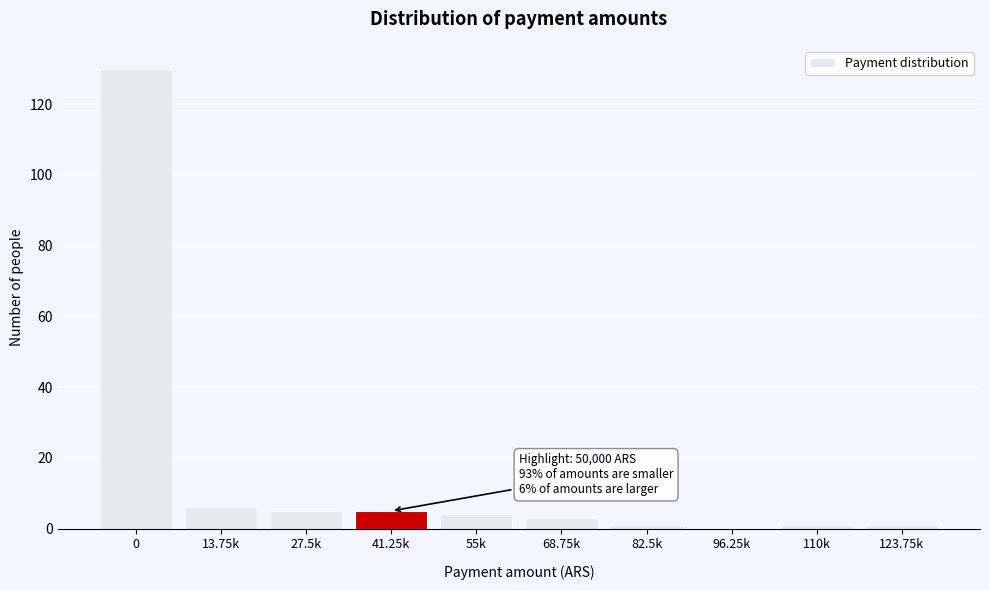

Reading left to right, list all the values displayed in this chart.

0=130	13.75k=6	27.5k=5	41.25k=5	55k=4	68.75k=3	82.5k=1	96.25k=0	110k=1	123.75k=1